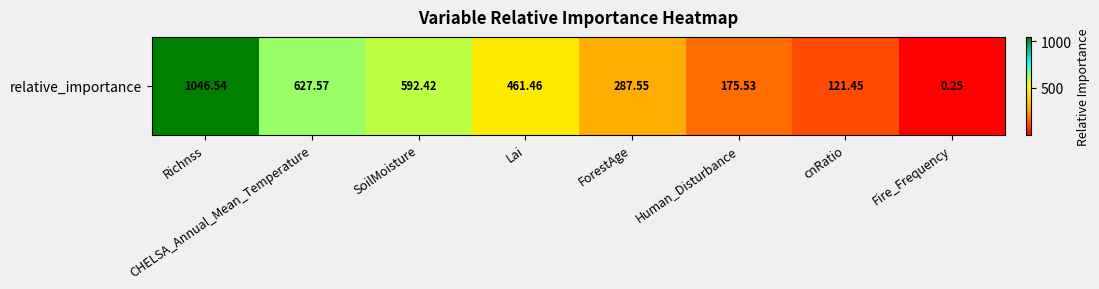

Reading left to right, list all the values displayed in this chart.

1046.5	627.6	592.4	461.5	287.5	175.5	121.4	0.3